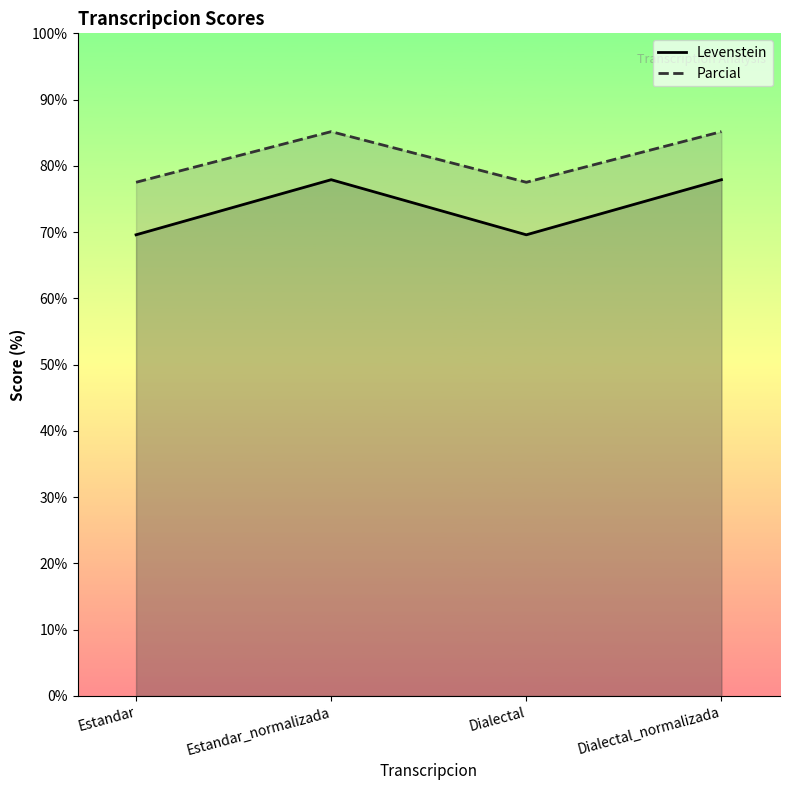

What value does the Levenstein series have at Estandar?

69.6